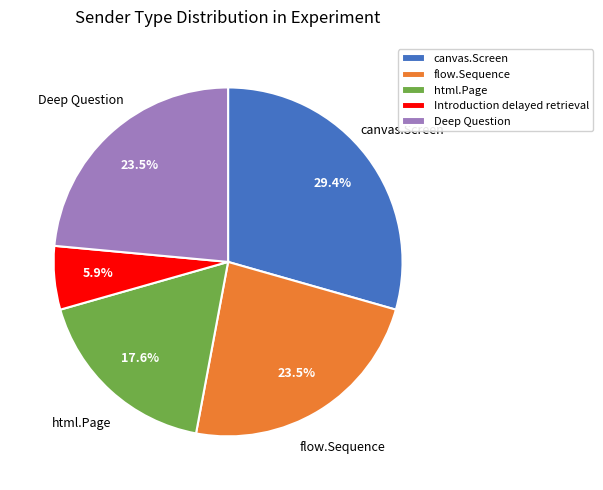

Combined, do flow.Sequence and html.Page account for over 50%?

No